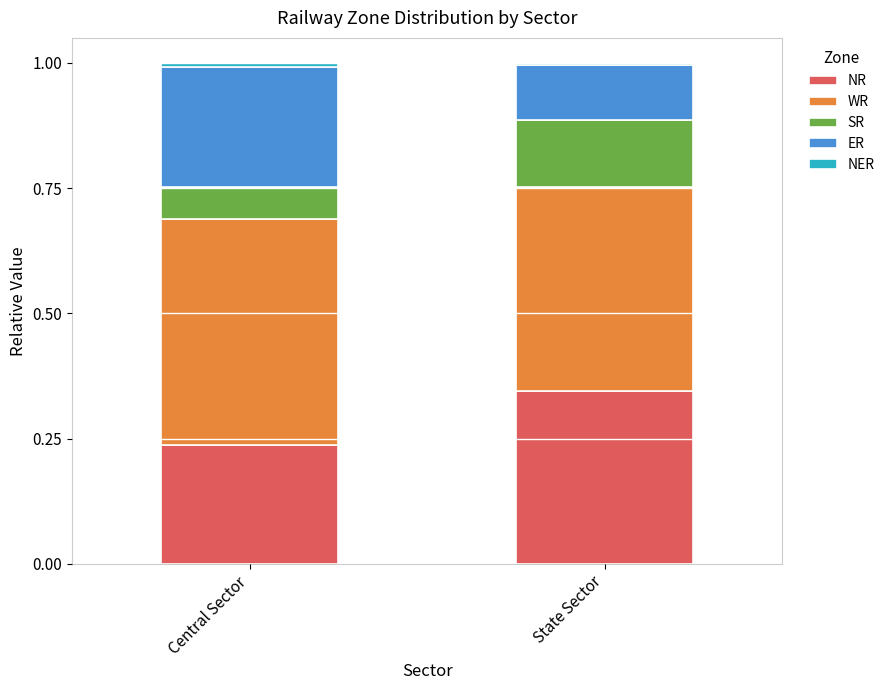

Which category has the lowest value in the NR series?

Central Sector